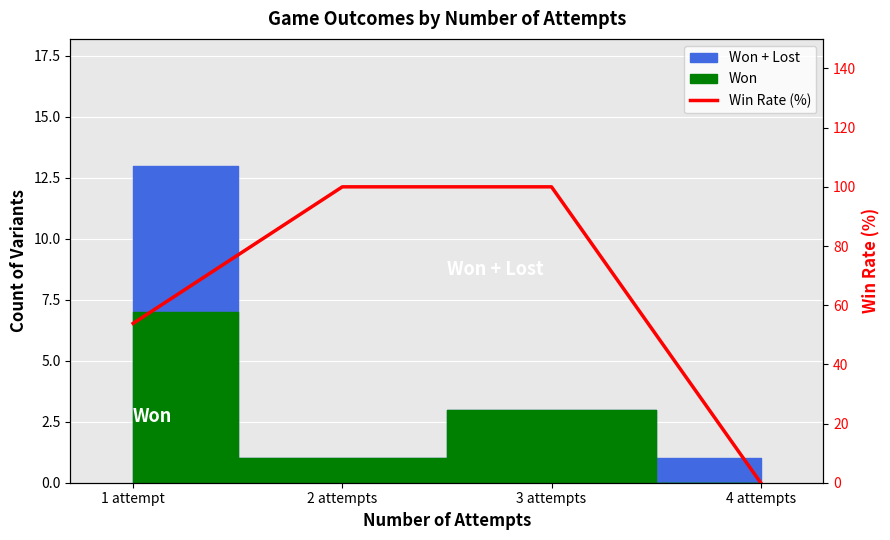

The chart shows a value of 100.0 at 2 attempts. True or false?

True